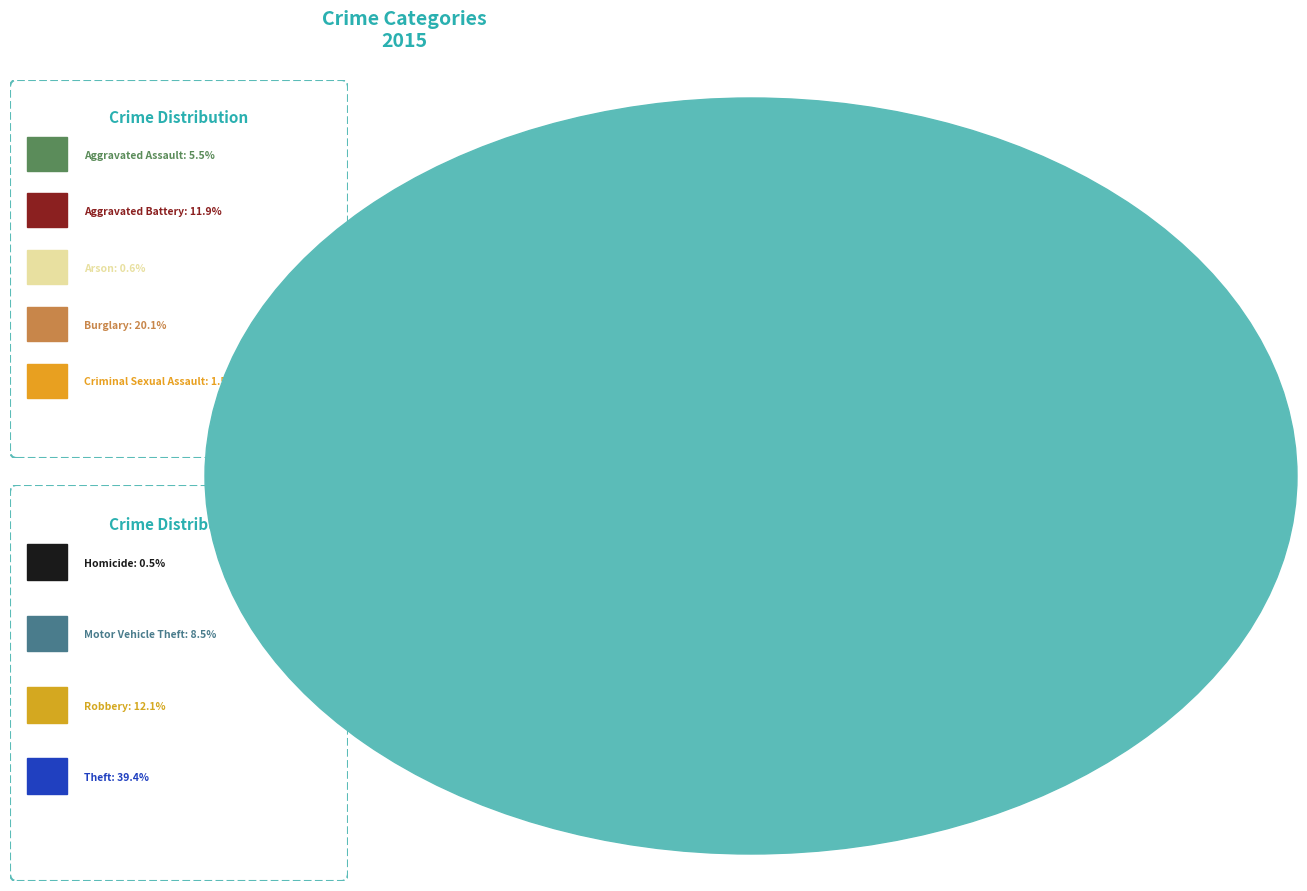

What is the largest slice in the pie chart?

Theft